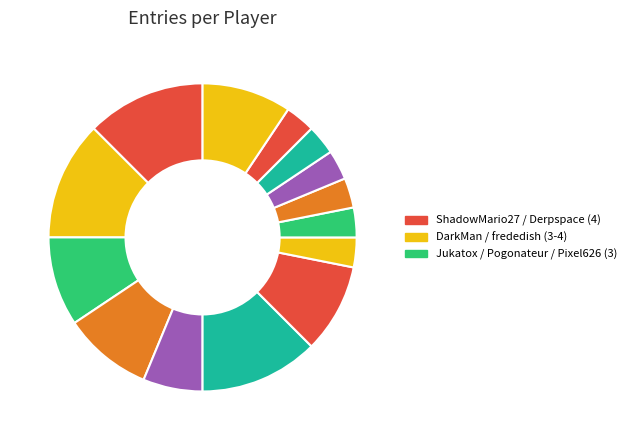

Is there a majority slice in this chart?

No